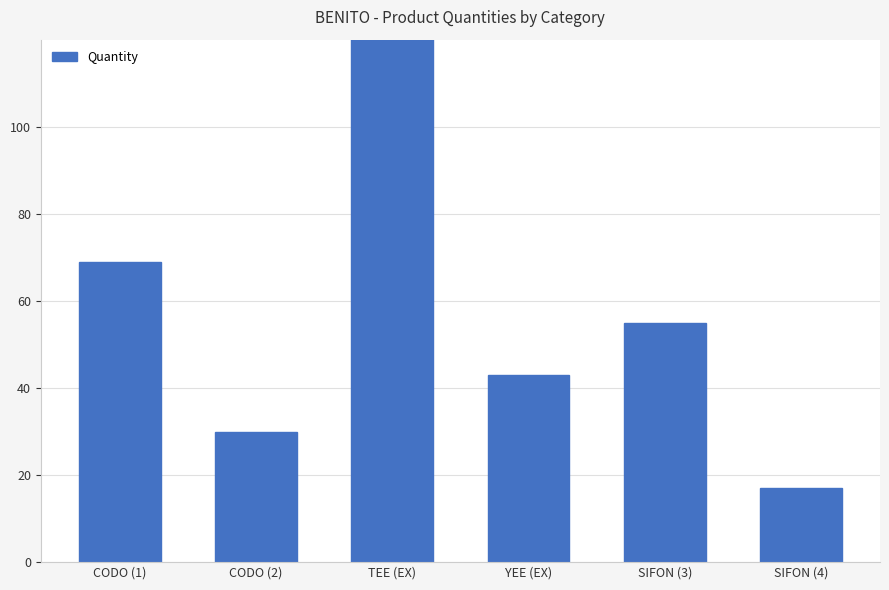

At which label is the value closest to 87?

CODO (1)